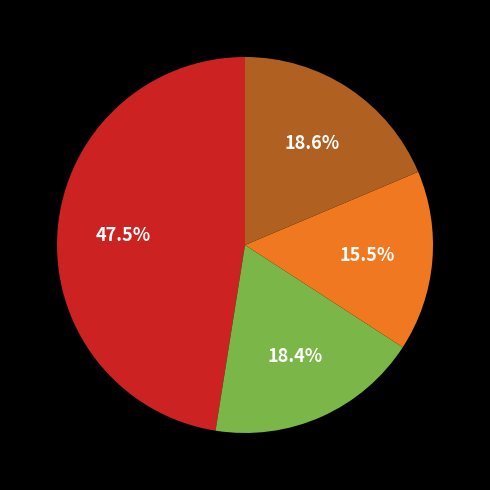

Does any single category account for the majority?

No